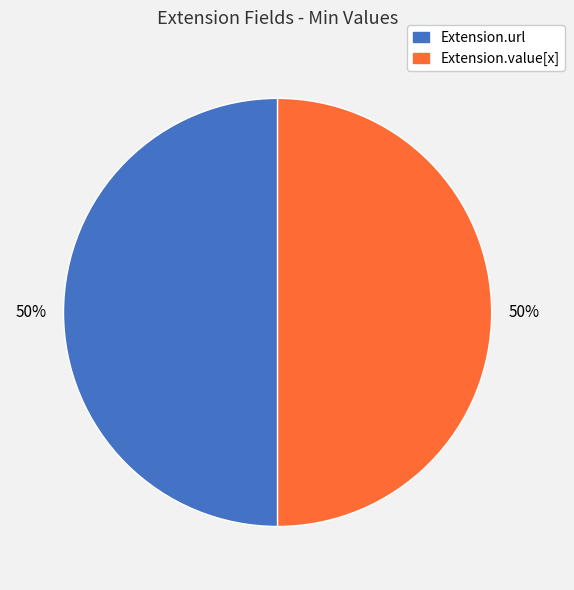

What percentage is the Extension.url slice, to the nearest percent?

50%